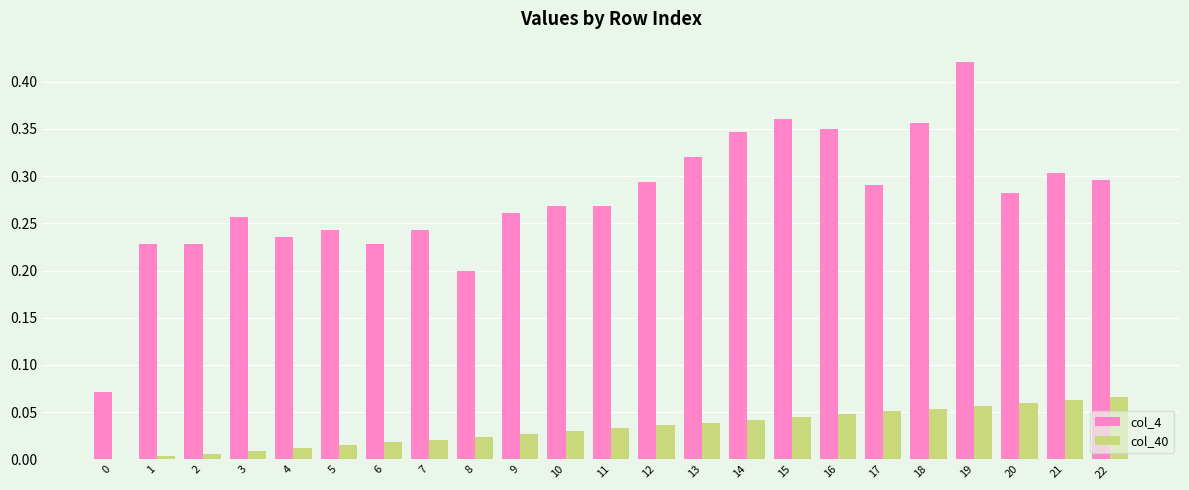

Which series has the largest total across all categories?

col_4